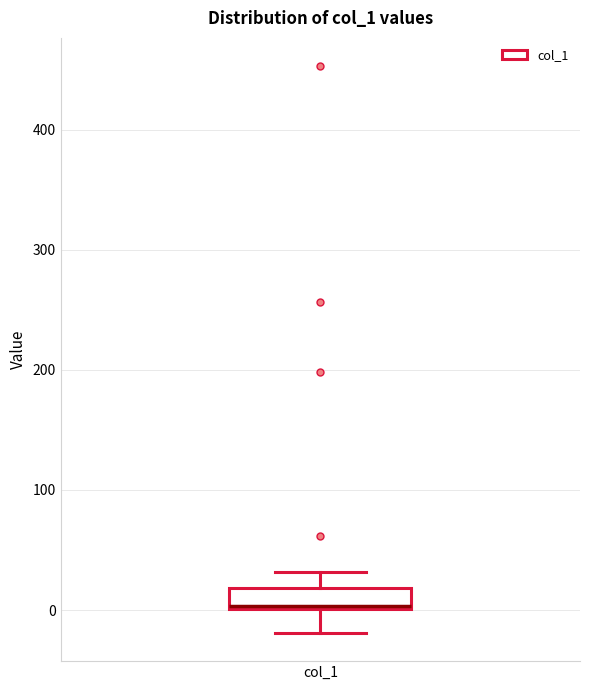

Read this box plot against the y-axis: the position of the median line, the range covered by the box, and the ends of both whiskers. The values are not printed on the chart, so give them approximately, as read against the axis.

median 0, box 0 to 20, whiskers -20 to 30